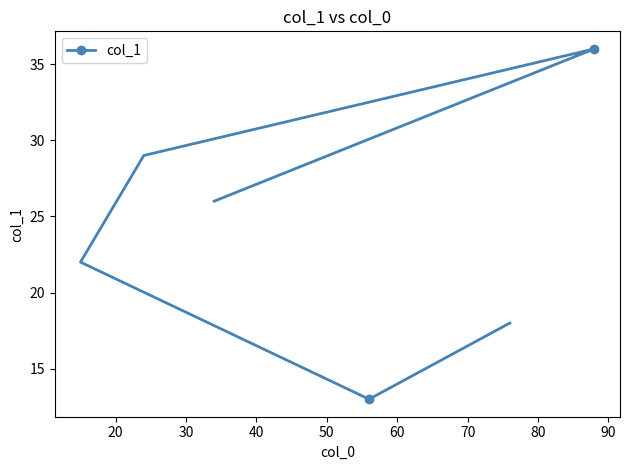

What is the smallest value displayed?

13